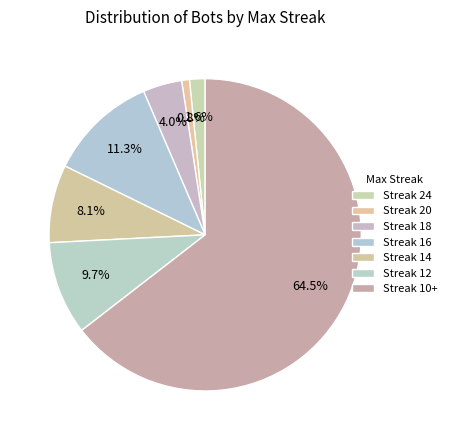

Count the number of slices in the pie.

7